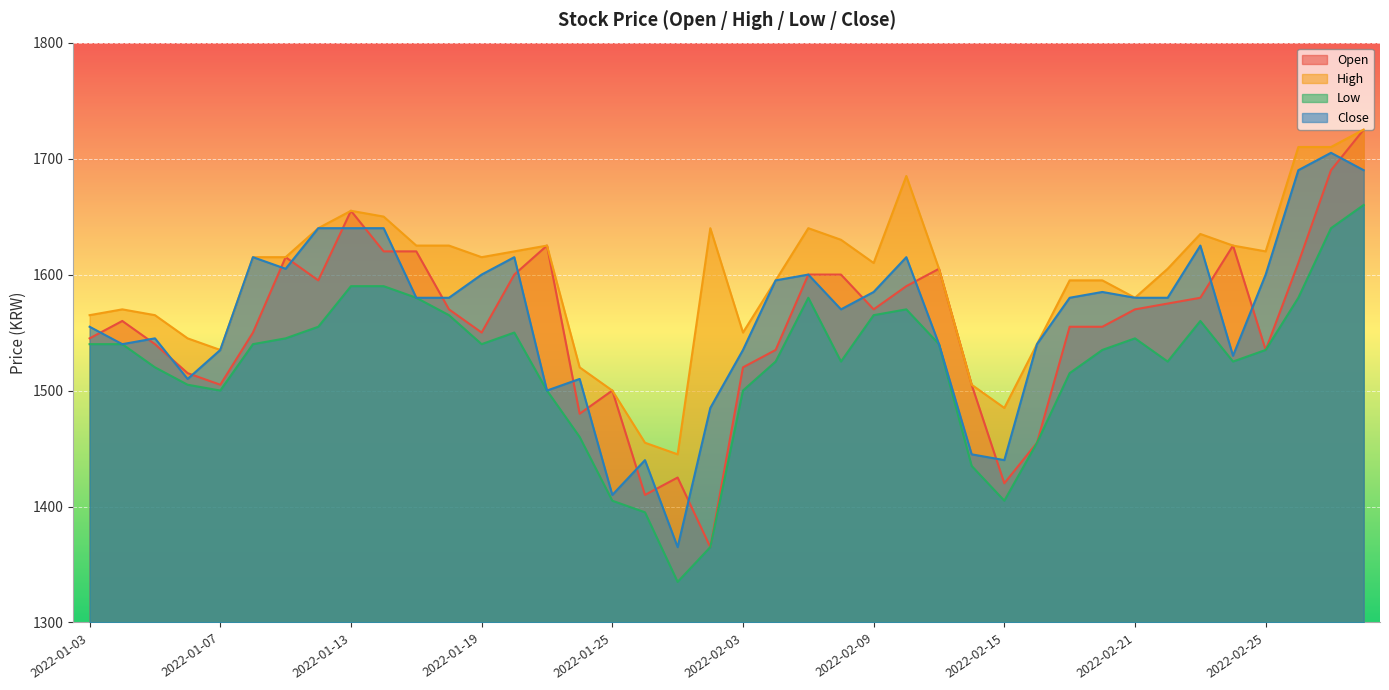

At which label is Close closest to 1535?

2022-01-07